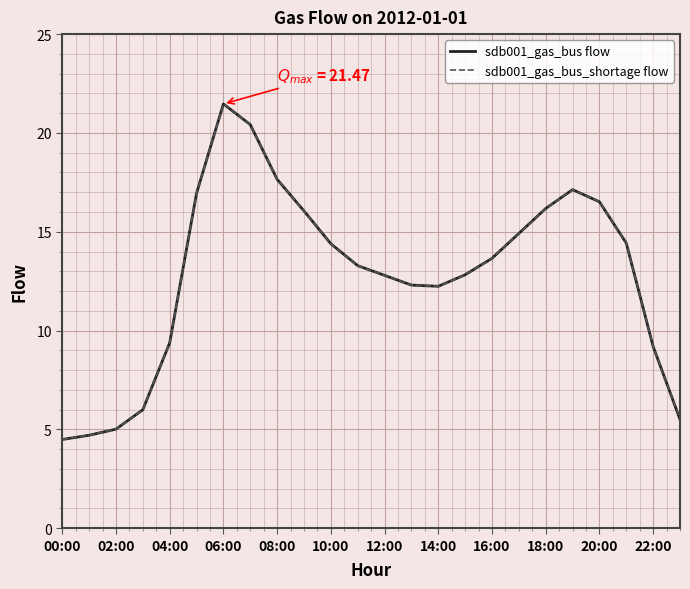

Does the chart display data point markers on the line(s)?

No